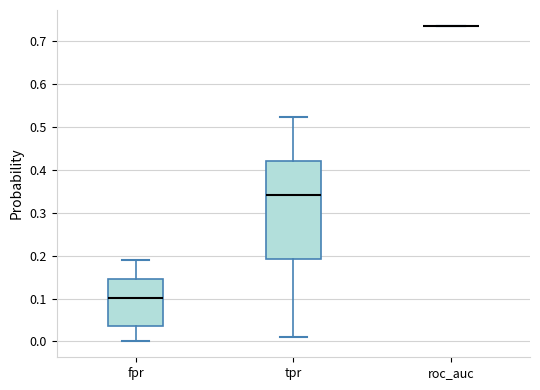

Where does the upper whisker of the box for fpr end on the y-axis? The values are not printed on the chart, so give them approximately, as read against the axis.

0.19